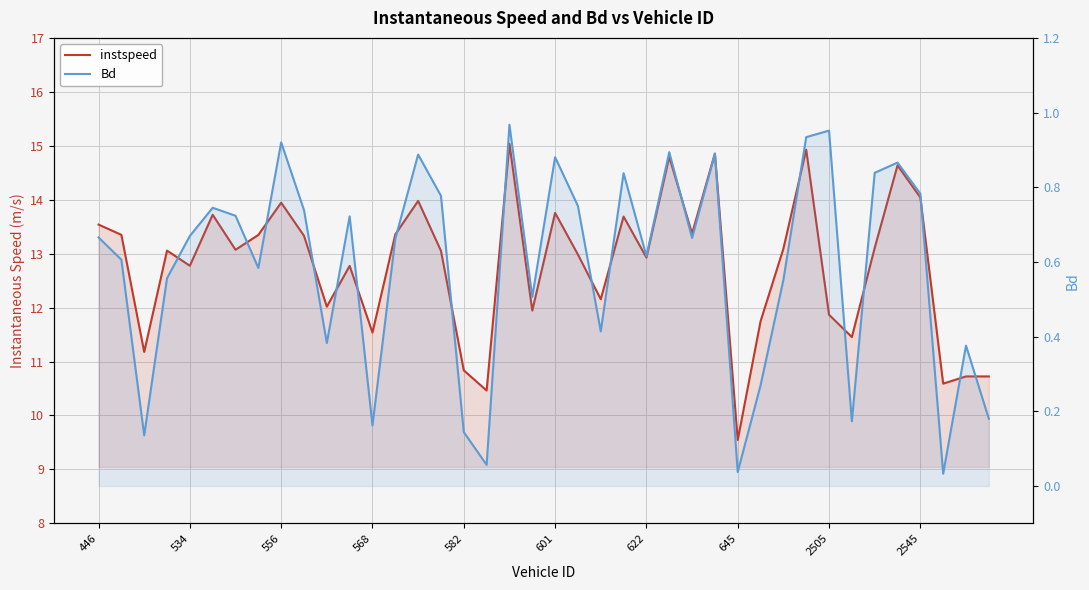

List the series in order of their peak value, highest first.

instspeed, Bd